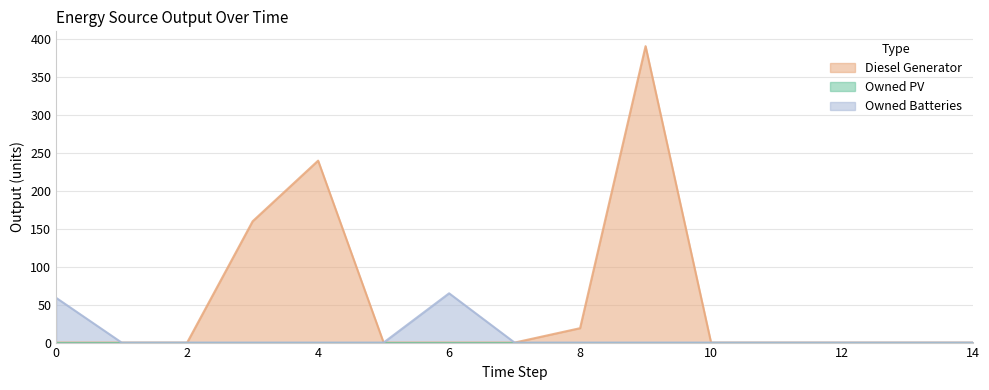

What is the sum of all Owned Batteries values?

124